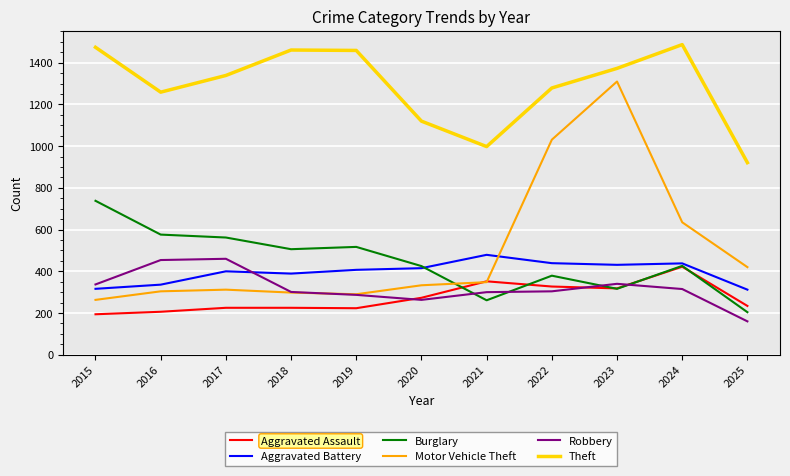

What is the spread (max minus min) of values at 2016?

1053